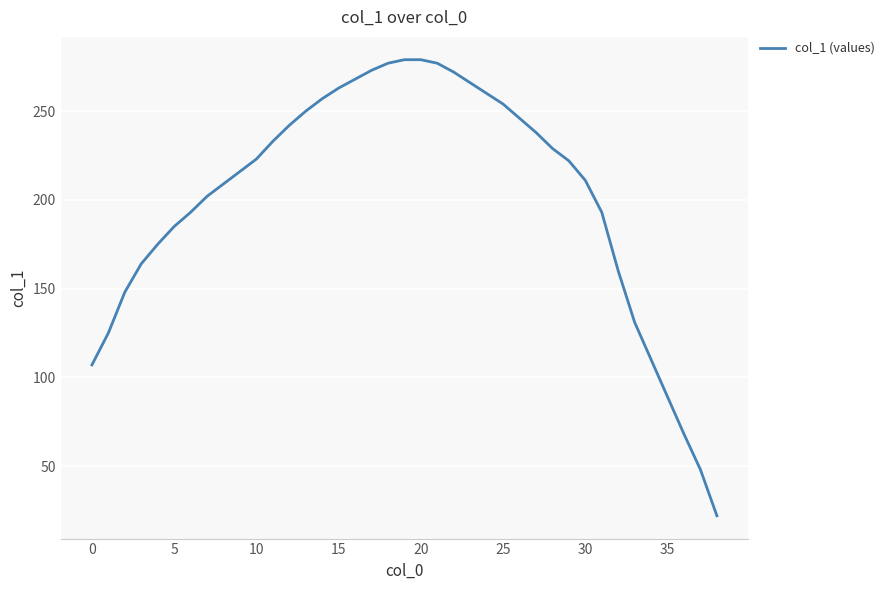

What is the maximum value shown in the chart?

279